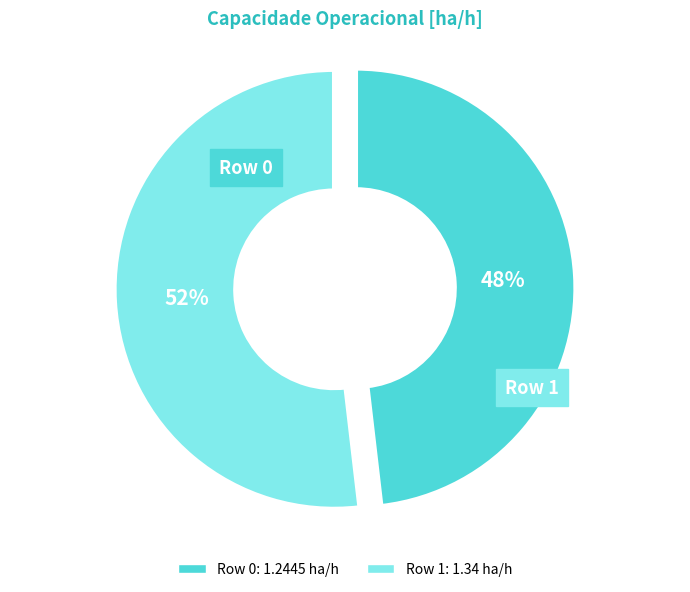

To the nearest percent, what is the combined percentage of Row 0 and Row 1?

100%